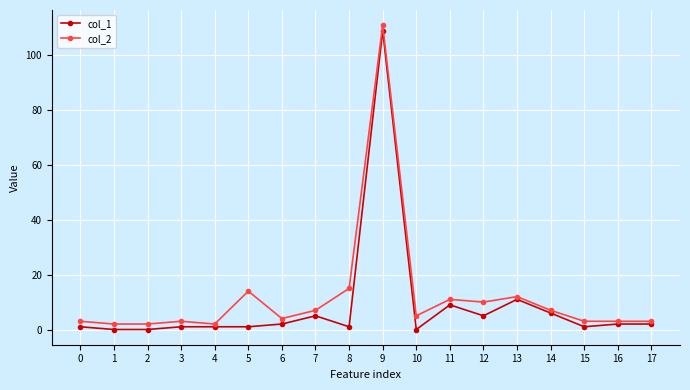

Reading right to left, transcribe all the data shown in this chart.

col_1: 2	2	1	6	11	5	9	0	109	1	5	2	1	1	1	0	0	1
col_2: 3	3	3	7	12	10	11	5	111	15	7	4	14	2	3	2	2	3